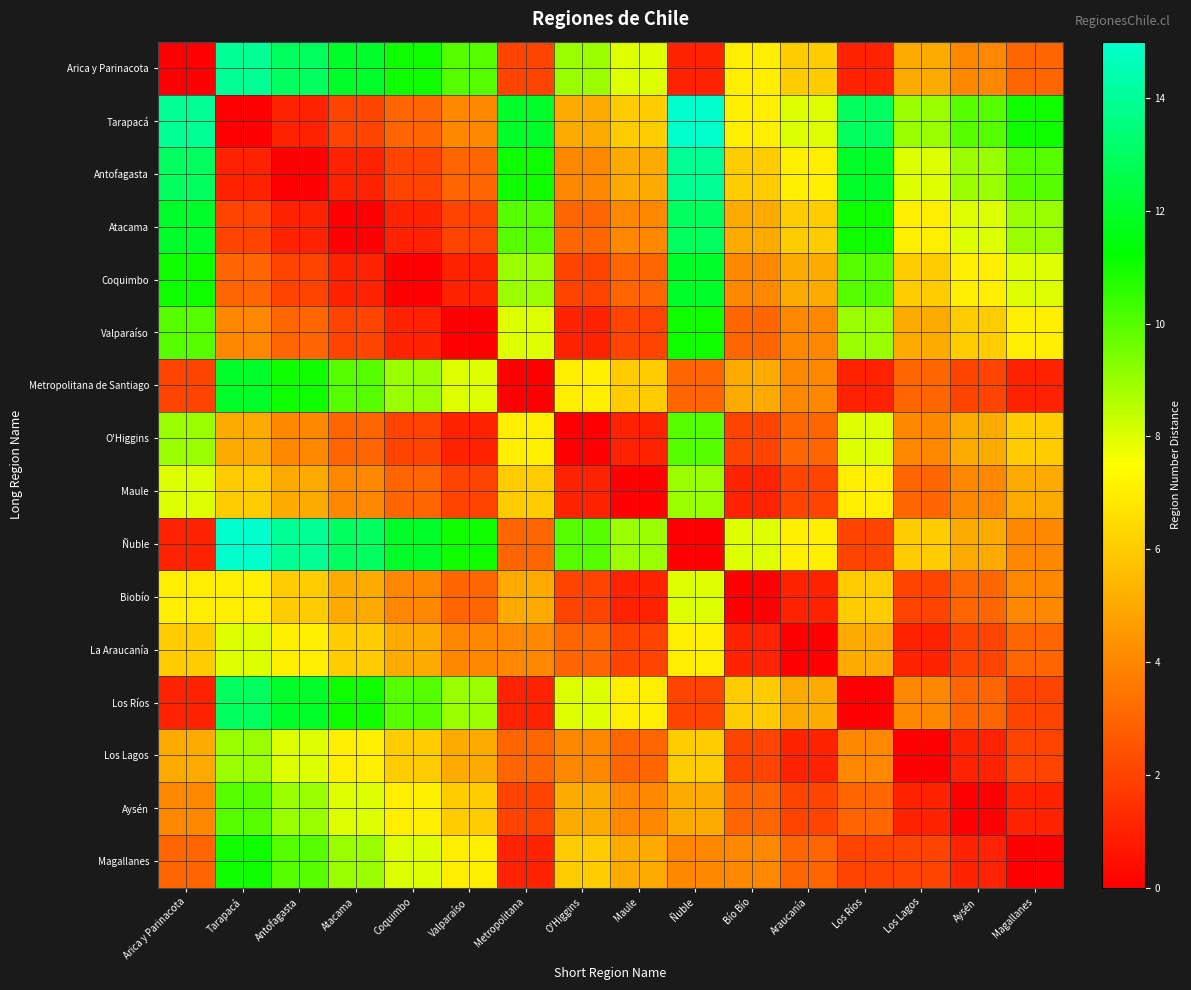

What is the spread (max minus min) of values at Araucanía?

8